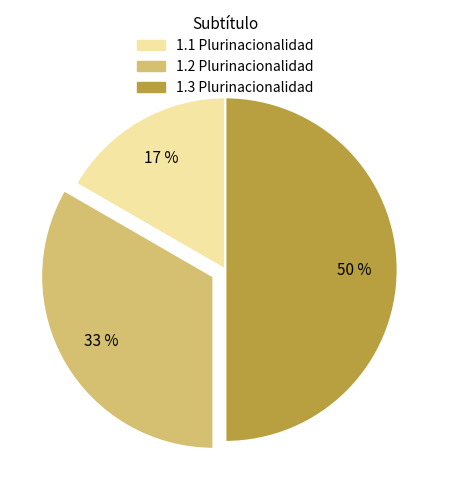

How many segments does this pie chart have?

3